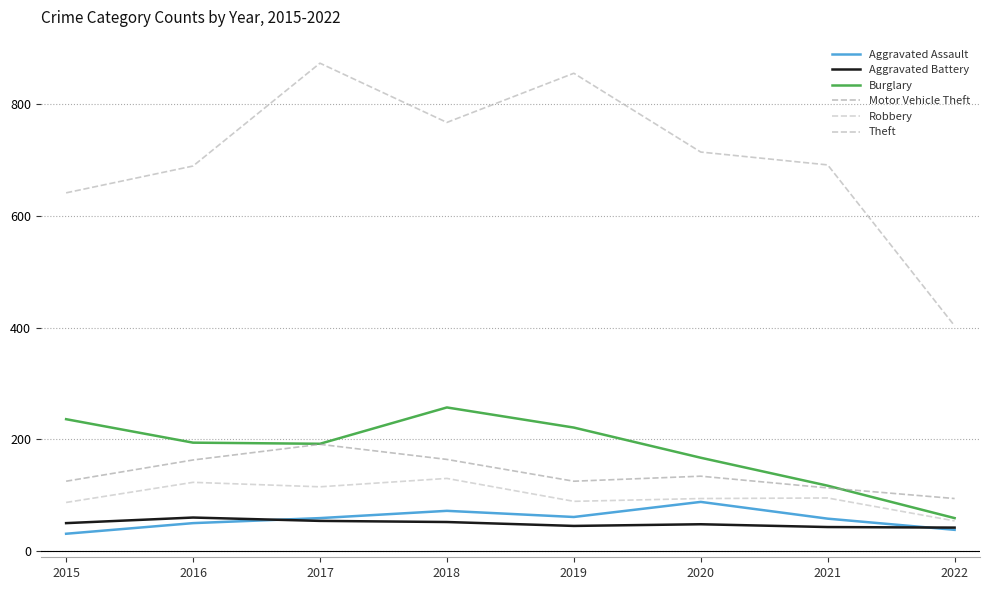

At which category is the sum across all series the highest?

2017